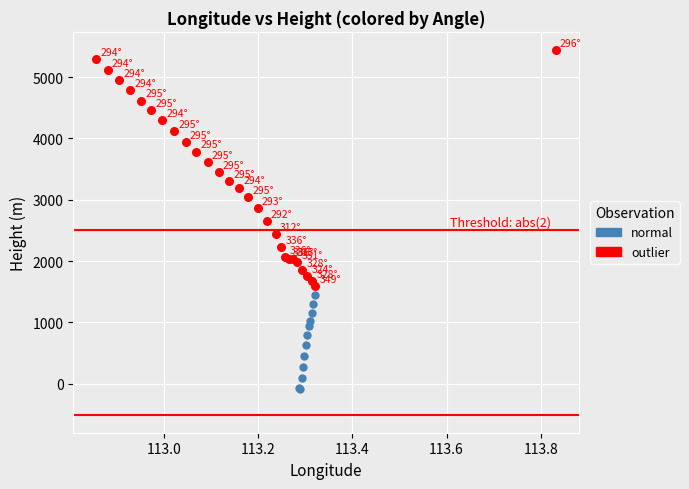

Which series reaches the maximum Y coordinate?

outlier